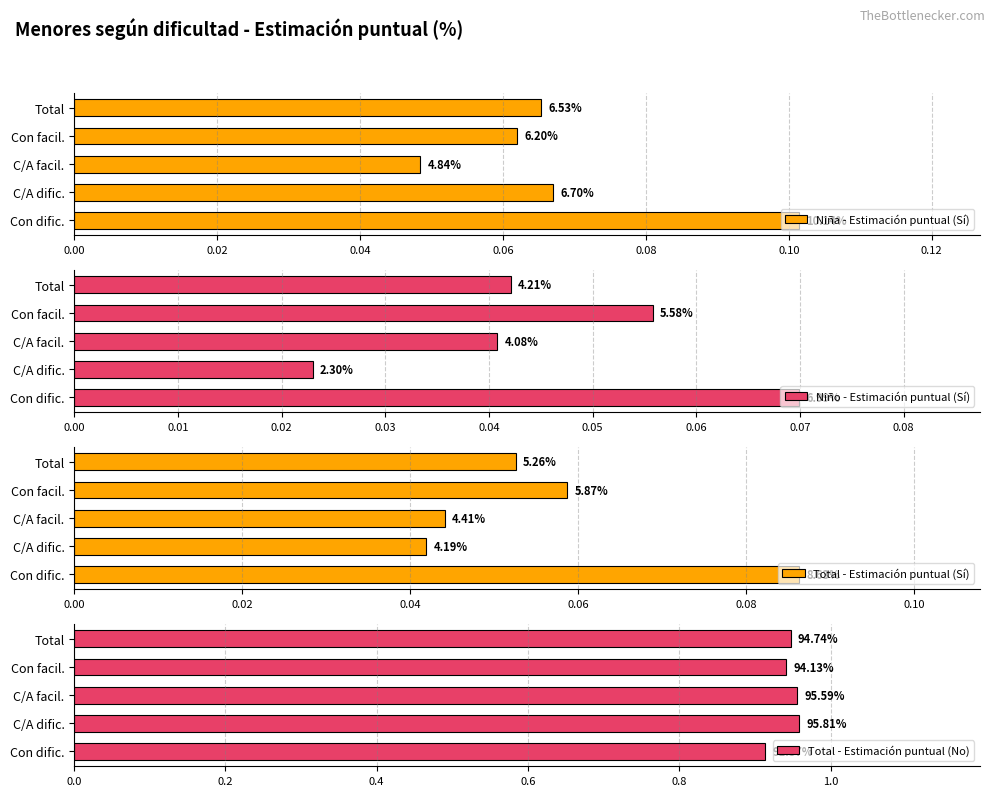

What is the sum of all Total - Estimación puntual (No) values?

4.7